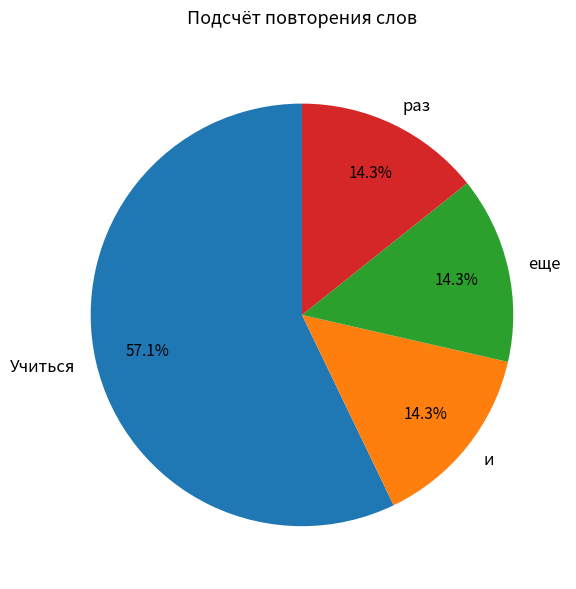

What percentage do раз and еще together represent?

28.6%